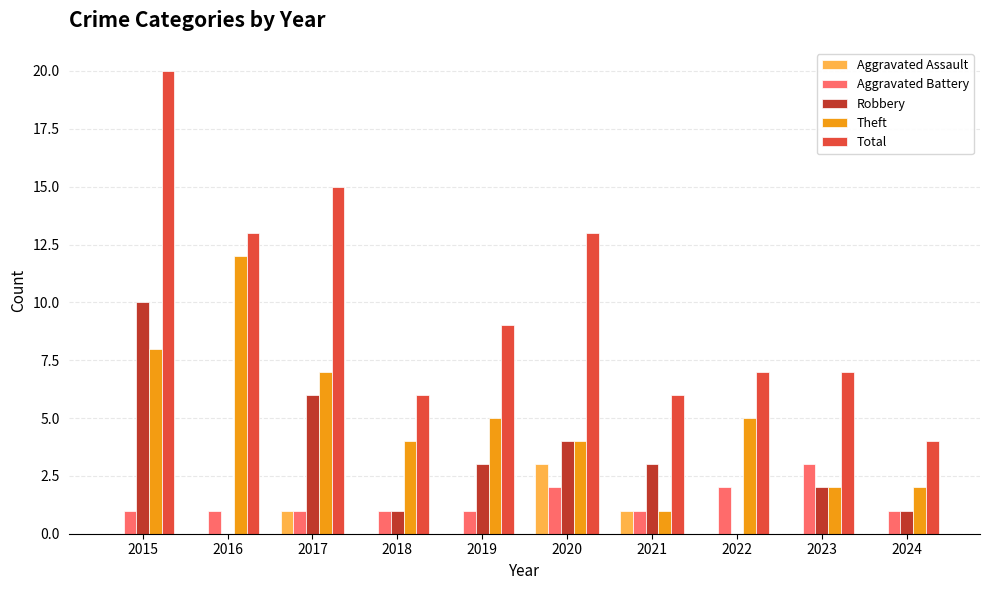

Reading right to left, transcribe all the data shown in this chart.

Aggravated Assault: 2024=0	2023=0	2022=0	2021=1	2020=3	2019=0	2018=0	2017=1	2016=0	2015=0
Aggravated Battery: 2024=1	2023=3	2022=2	2021=1	2020=2	2019=1	2018=1	2017=1	2016=1	2015=1
Robbery: 2024=1	2023=2	2022=0	2021=3	2020=4	2019=3	2018=1	2017=6	2016=0	2015=10
Theft: 2024=2	2023=2	2022=5	2021=1	2020=4	2019=5	2018=4	2017=7	2016=12	2015=8
Total: 2024=4	2023=7	2022=7	2021=6	2020=13	2019=9	2018=6	2017=15	2016=13	2015=20